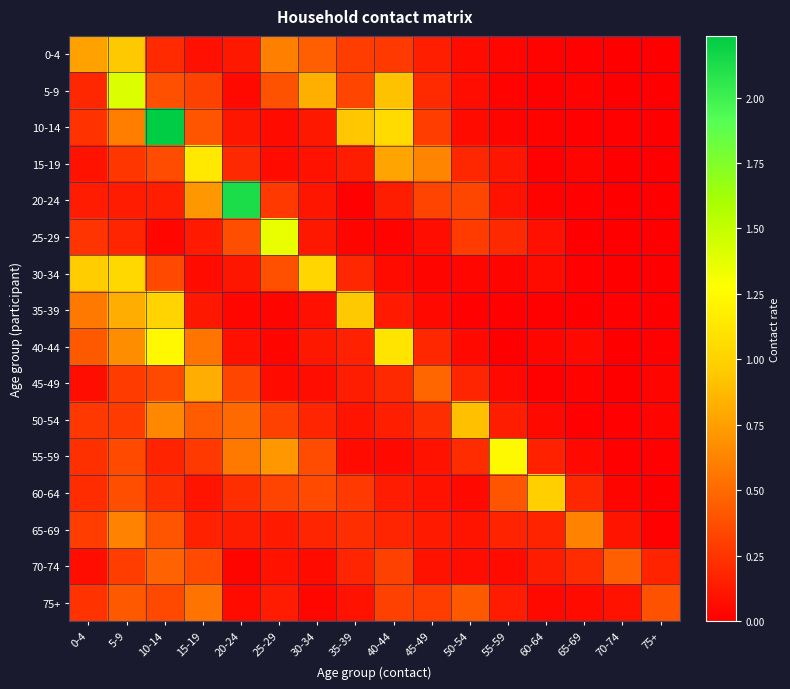

Which has a higher value, 0-4 or 60-64?

0-4